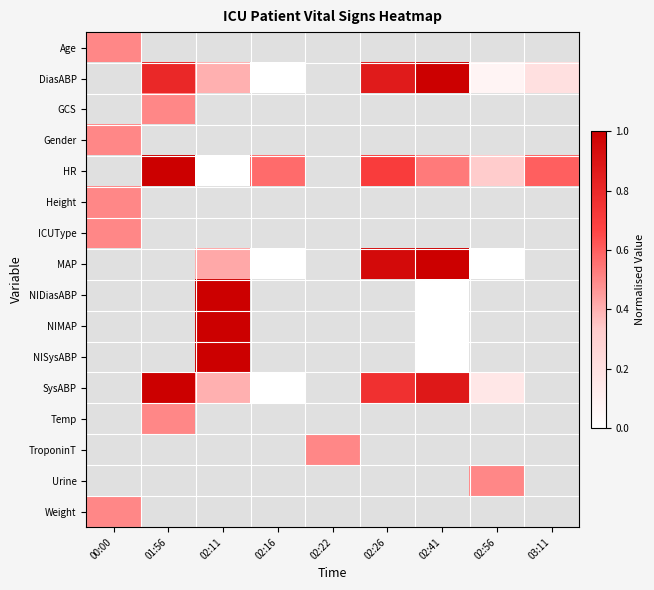

Between 00:00 and 01:56, which is larger?

01:56